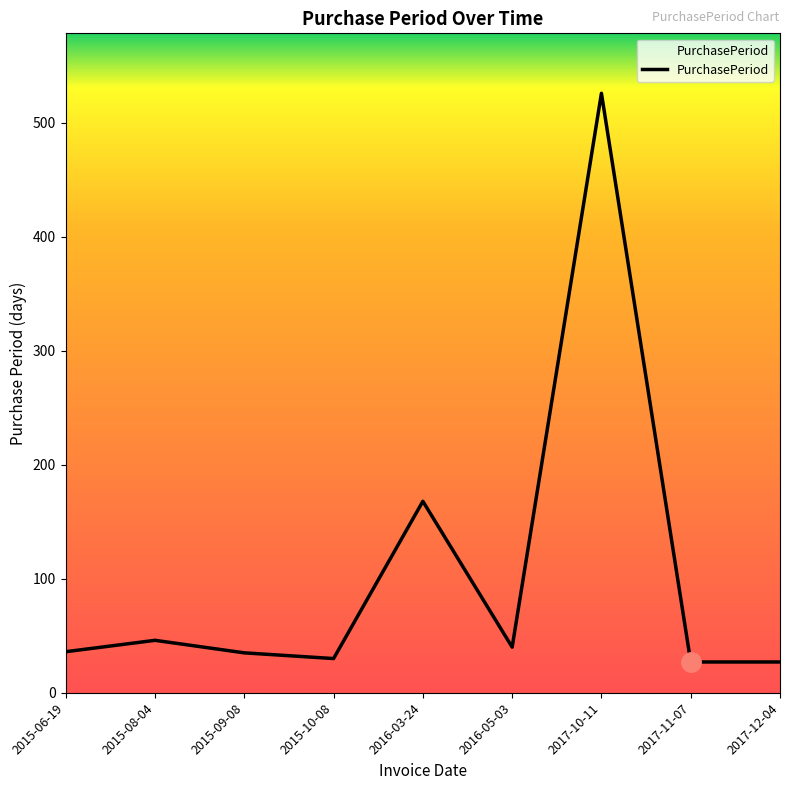

At which label is the value closest to 276?

2016-03-24